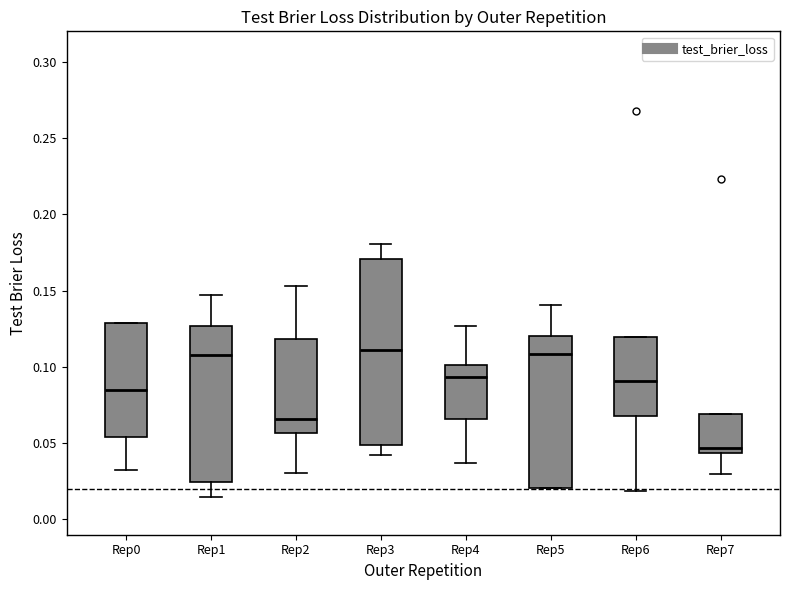

Reading left to right, read every box against the y-axis: the position of its median line, the range the box covers, and the ends of its whiskers. The values are not printed on the chart, so give them approximately, as read against the axis.

Rep0: median 0.085, box 0.055 to 0.130, whiskers 0.030 to 0.130
Rep1: median 0.110, box 0.025 to 0.125, whiskers 0.015 to 0.145
Rep2: median 0.065, box 0.055 to 0.120, whiskers 0.030 to 0.155
Rep3: median 0.110, box 0.050 to 0.170, whiskers 0.040 to 0.180
Rep4: median 0.095, box 0.065 to 0.100, whiskers 0.035 to 0.125
Rep5: median 0.110, box 0.020 to 0.120, whiskers 0.020 to 0.140
Rep6: median 0.090, box 0.070 to 0.120, whiskers 0.020 to 0.120
Rep7: median 0.045 (just above the box's lower edge), box 0.045 to 0.070, whiskers 0.030 to 0.070